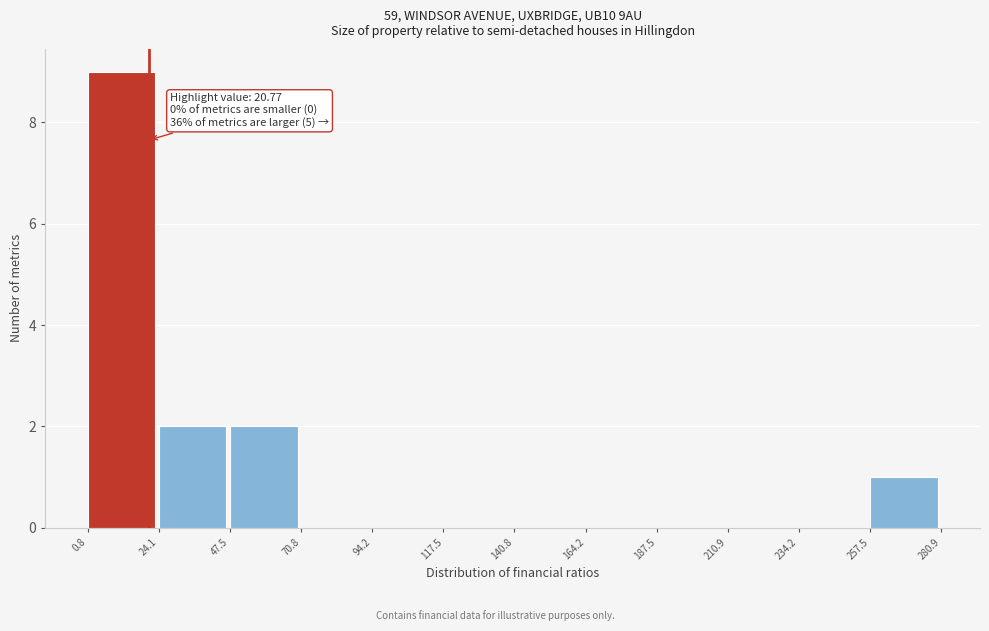

Which range on the x-axis has the tallest bar?

0.8 to 24.1